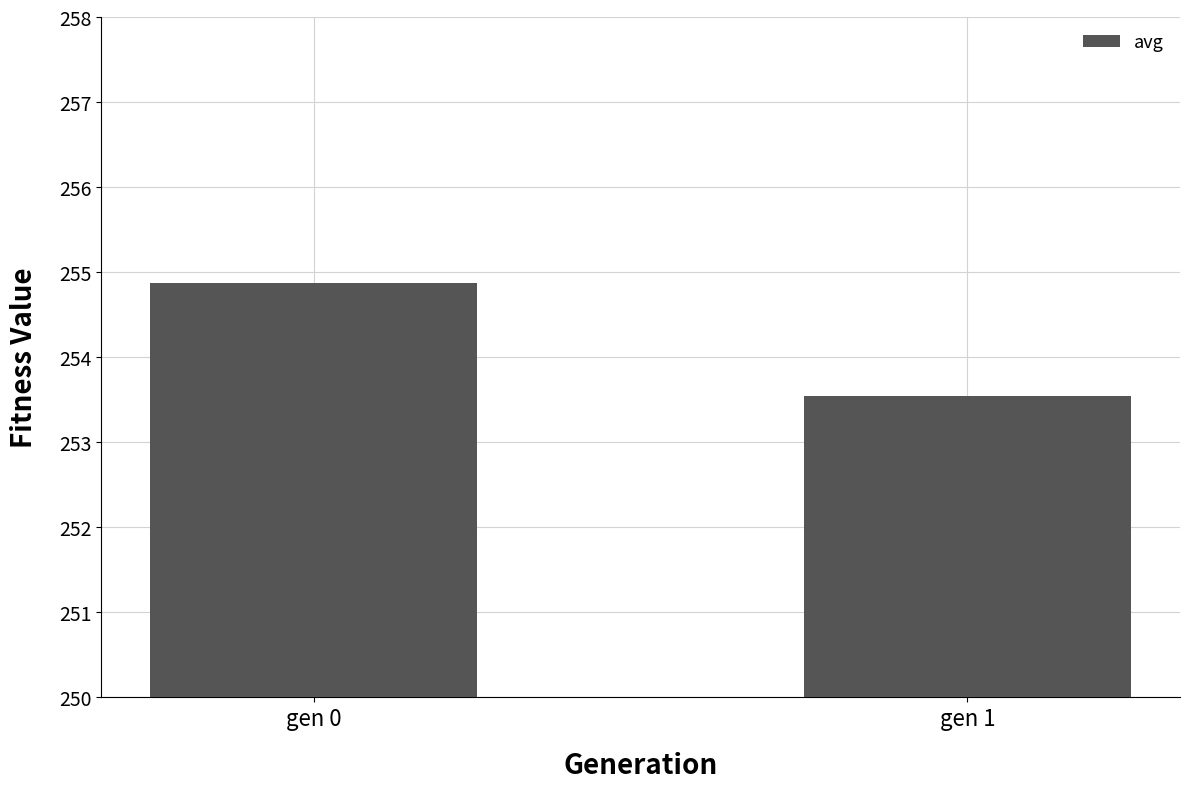

At which category does the chart reach its minimum across all series?

gen 1